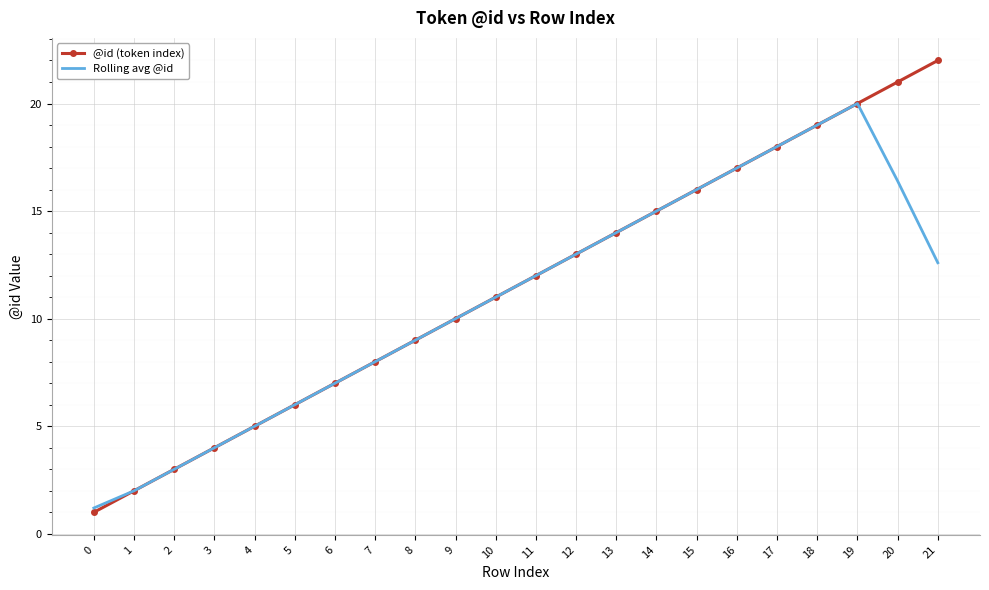

What is the difference between the maximum and minimum values in the @id (token index) series?

21.0